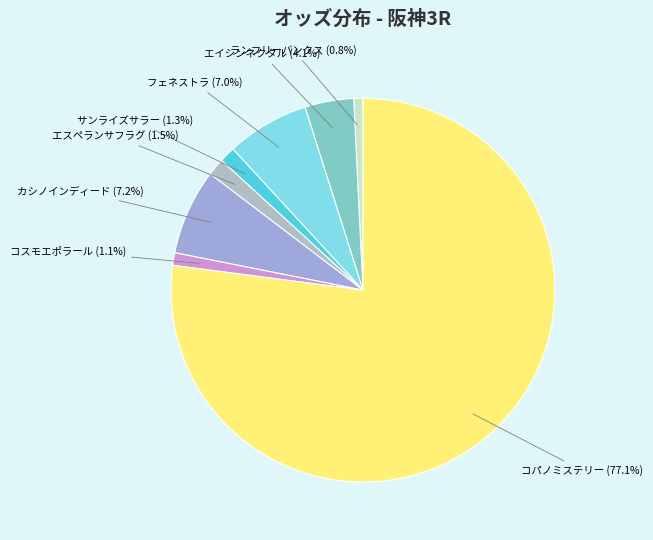

Is there a majority slice in this chart?

Yes